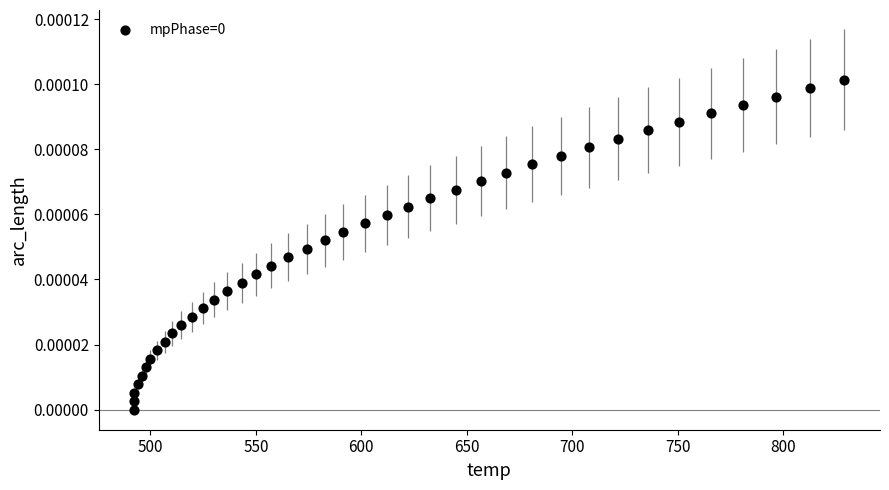

What is the range of X values (max minus min)?

336.9